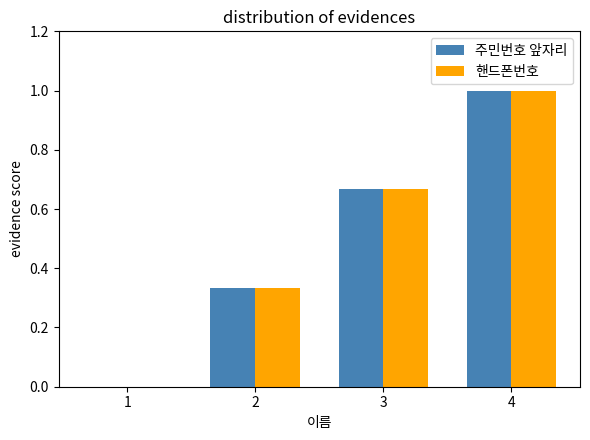

Count the number of data series in this chart.

2